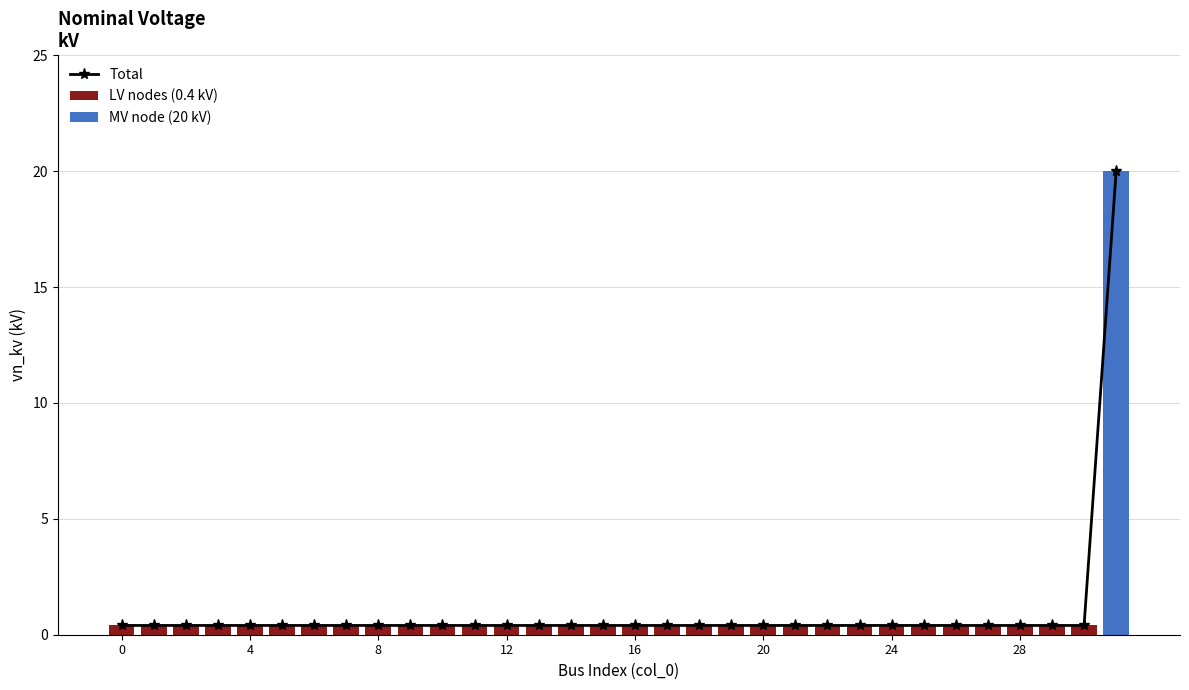

What is the average value of the LV nodes (0.4 kV) series?

0.4